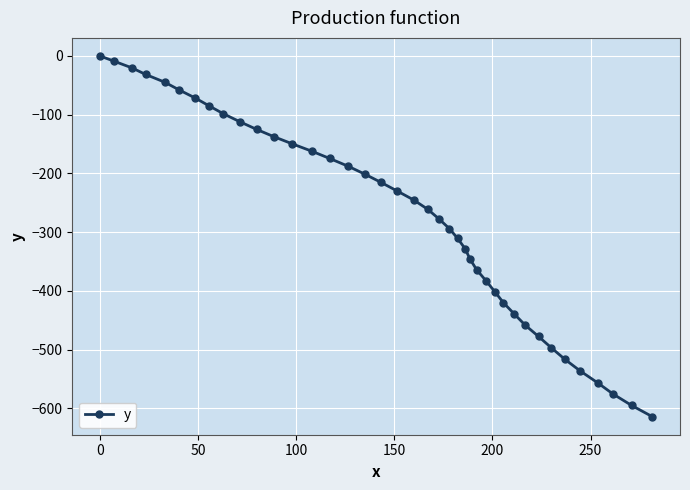

What is the average value?

-275.2